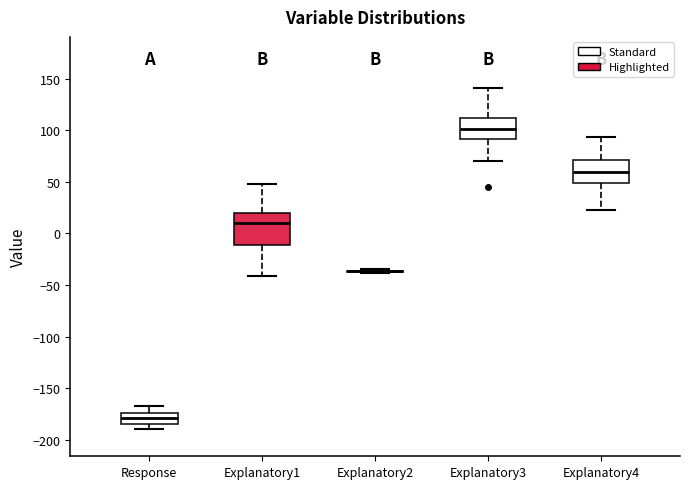

Reading left to right, read every box against the y-axis: the position of its median line, the range the box covers, and the ends of its whiskers. The values are not printed on the chart, so give them approximately, as read against the axis.

Response: median -180, box -185 to -175, whiskers -190 to -165
Explanatory1: median 10, box -10 to 20, whiskers -40 to 50
Explanatory2: box collapsed to a line at -35, whiskers -40 to -35
Explanatory3: median 100, box 90 to 110, whiskers 70 to 140
Explanatory4: median 60, box 50 to 70, whiskers 25 to 95